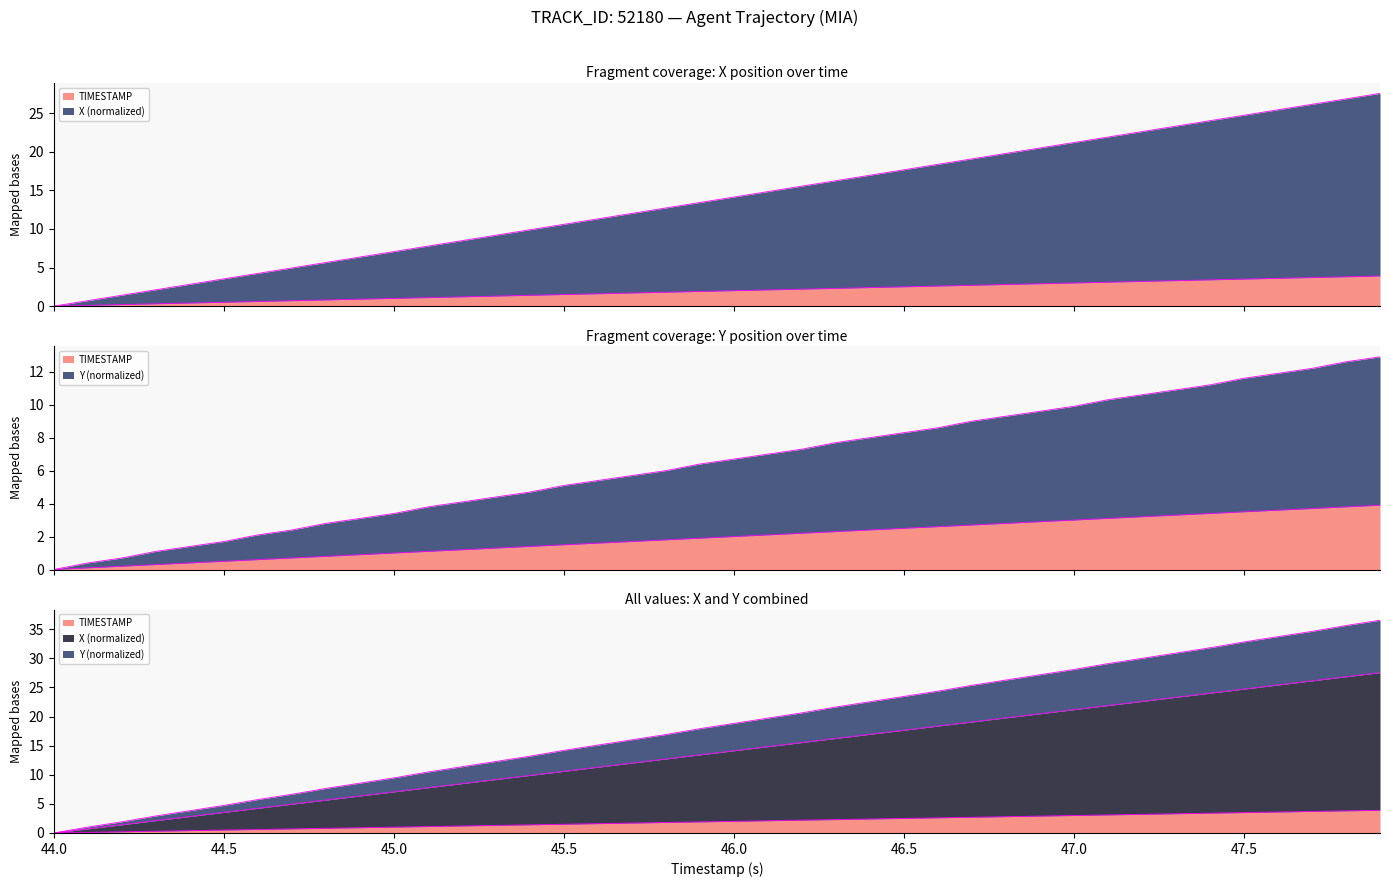

True or false: X and Y cross at least once.

False